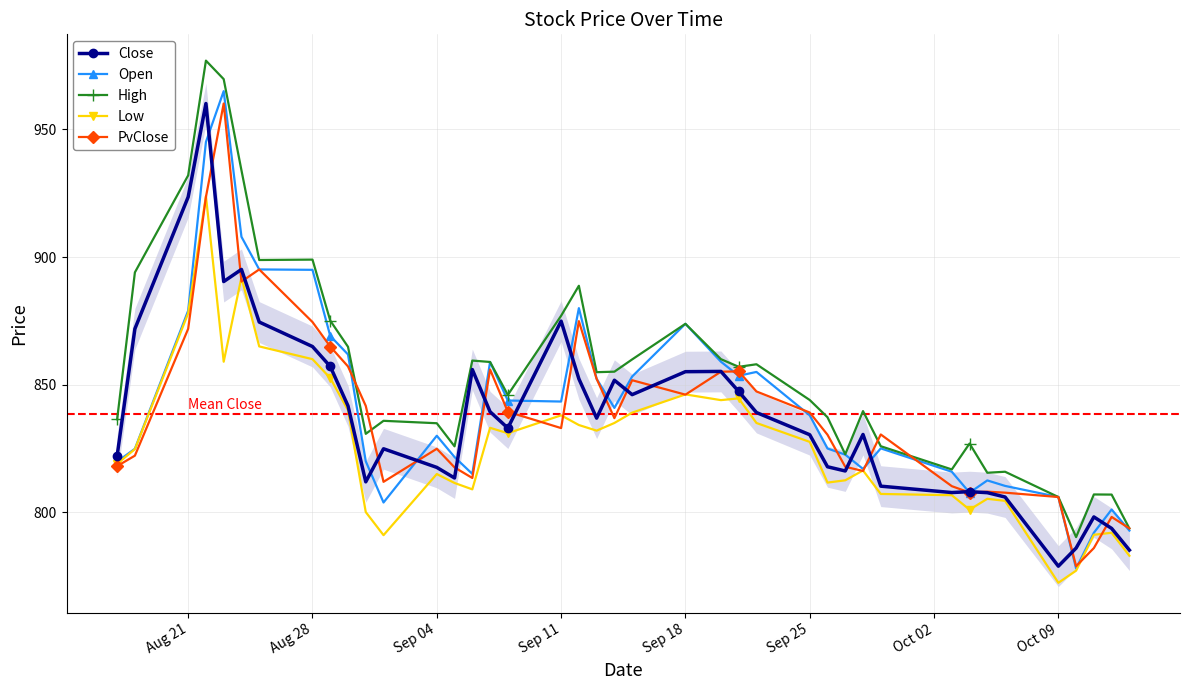

True or false: Open has more than 2 points higher than both neighbors.

True